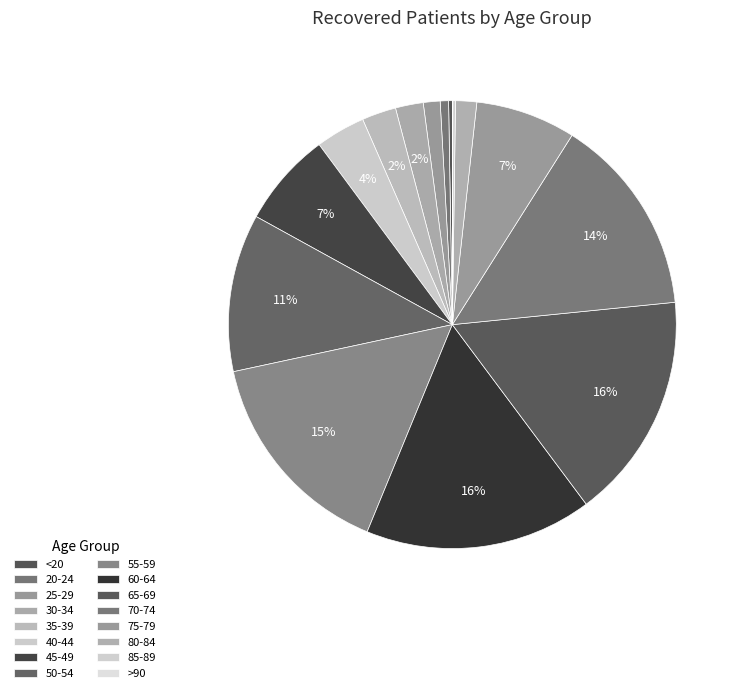

How many slices are in this pie chart?

16